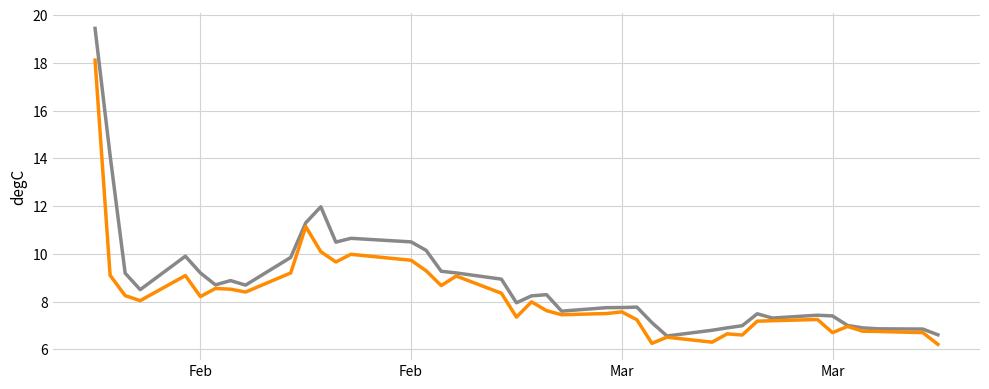

What is the smallest value displayed?

6.2